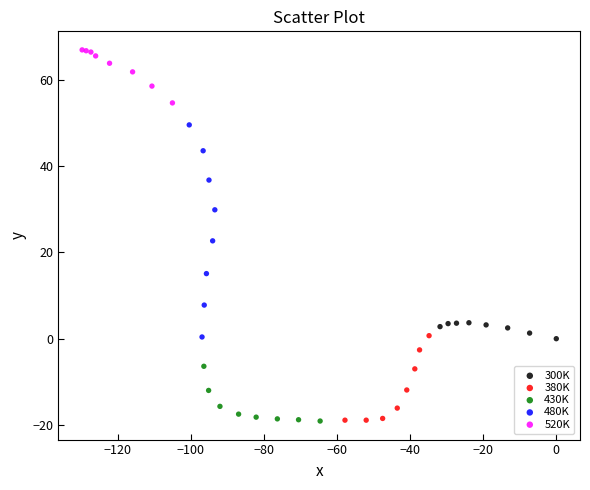

Which series has the widest spread of Y values?

480K